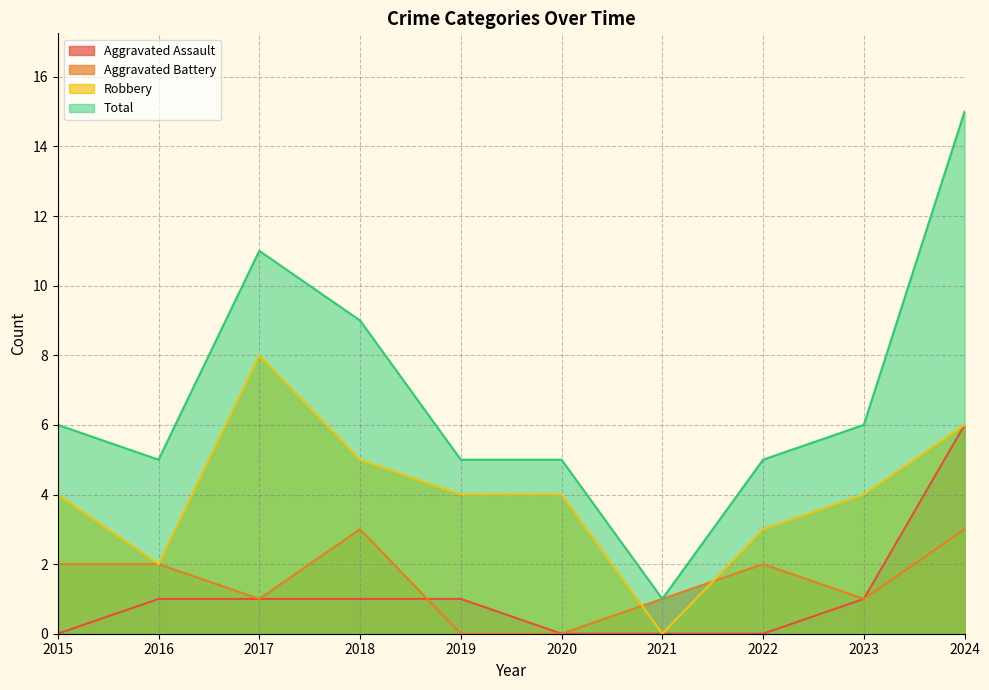

Reading right to left, extract all data points from this chart.

Aggravated Assault: 2024=6	2023=1	2022=0	2021=0	2020=0	2019=1	2018=1	2017=1	2016=1	2015=0
Aggravated Battery: 2024=3	2023=1	2022=2	2021=1	2020=0	2019=0	2018=3	2017=1	2016=2	2015=2
Robbery: 2024=6	2023=4	2022=3	2021=0	2020=4	2019=4	2018=5	2017=8	2016=2	2015=4
Total: 2024=15	2023=6	2022=5	2021=1	2020=5	2019=5	2018=9	2017=11	2016=5	2015=6